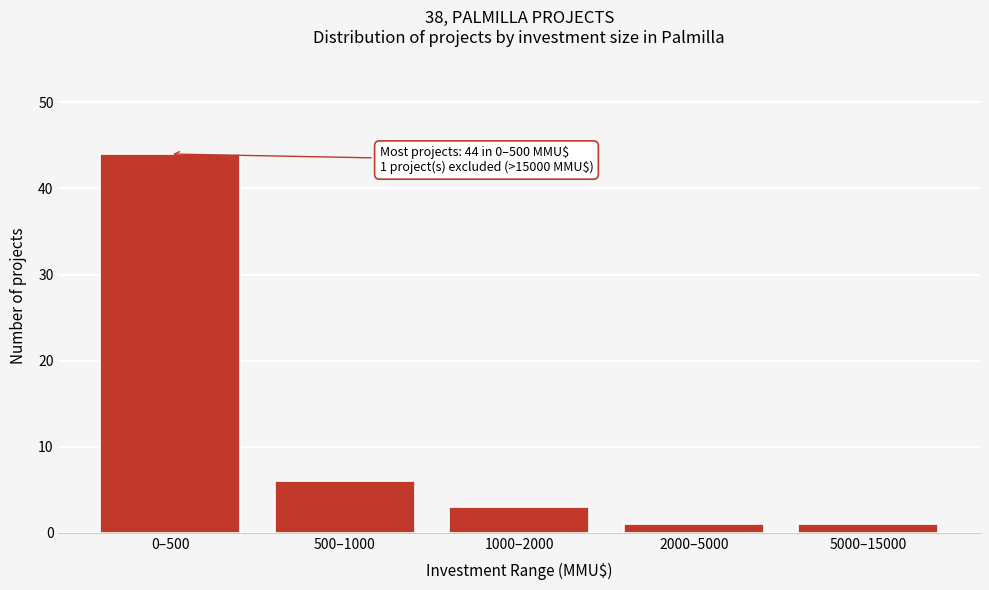

Reading left to right, extract all data points from this chart.

0–500=44	500–1000=6	1000–2000=3	2000–5000=1	5000–15000=1